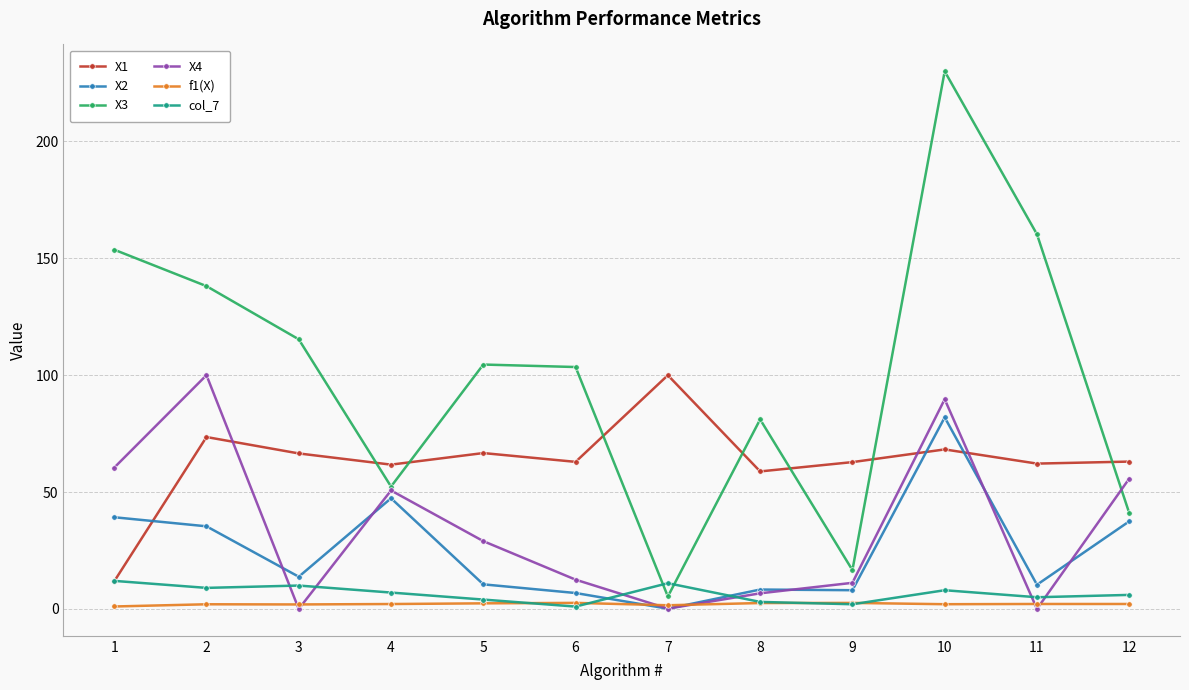

What are all the series names shown in the legend?

X1, X2, X3, X4, f1(X), col_7